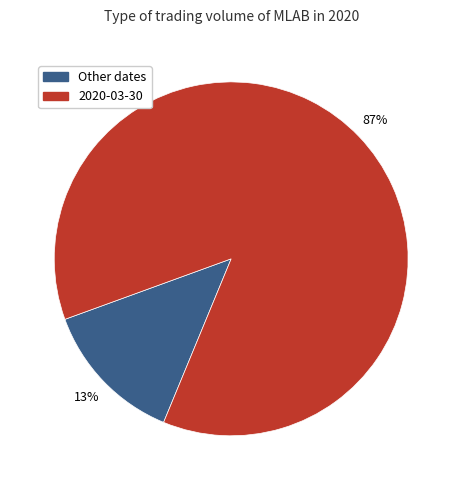

What is the majority slice?

2020-03-30